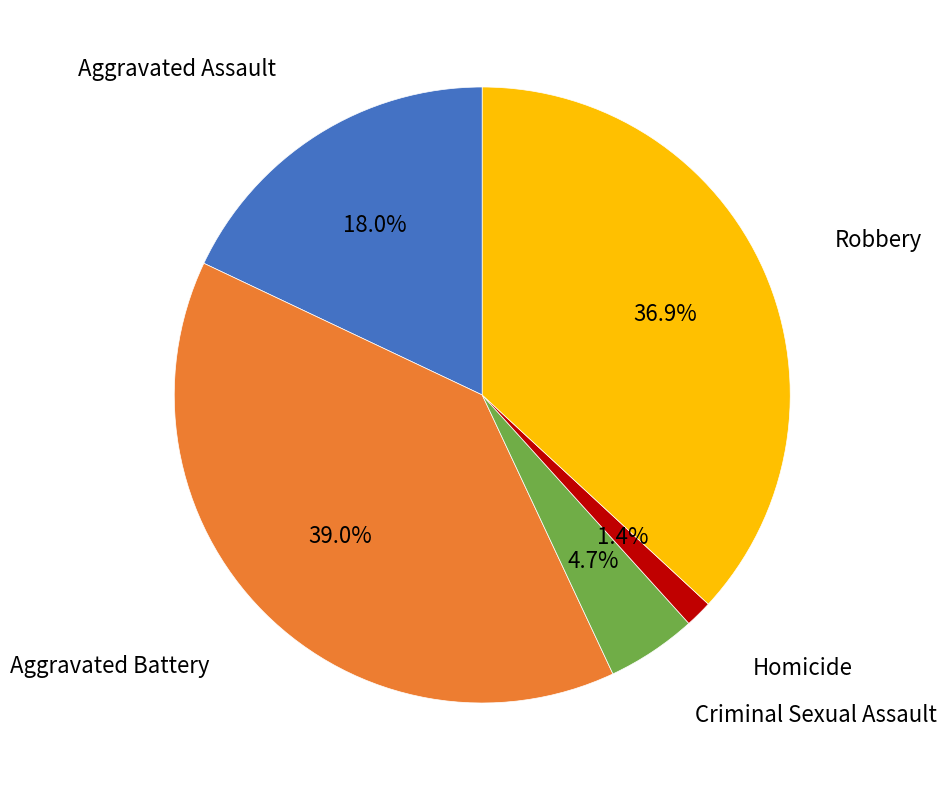

How many slices are in this pie chart?

5